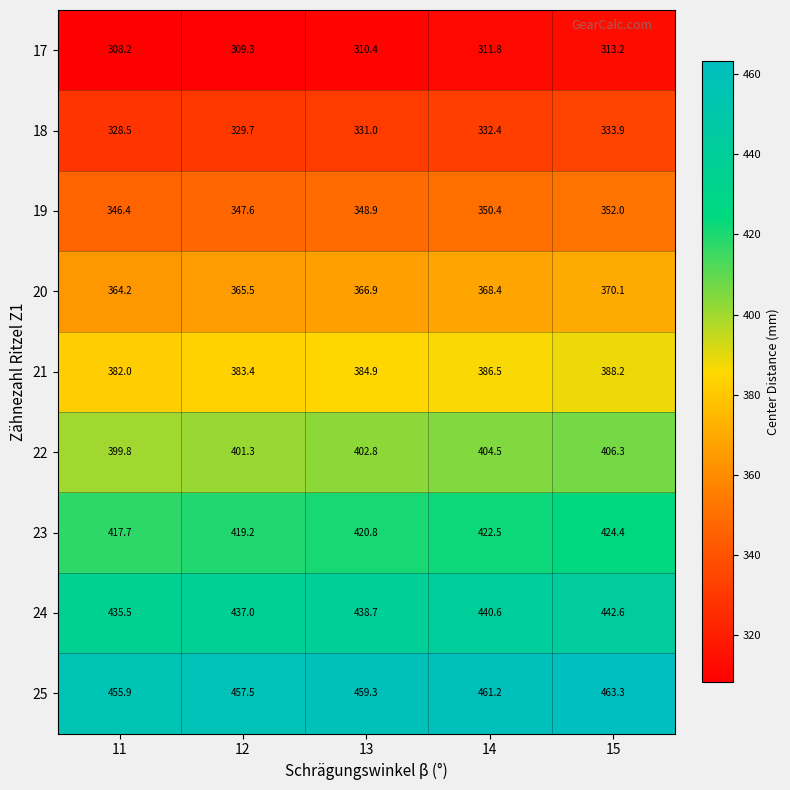

At which label does 24 first exceed 438?

13